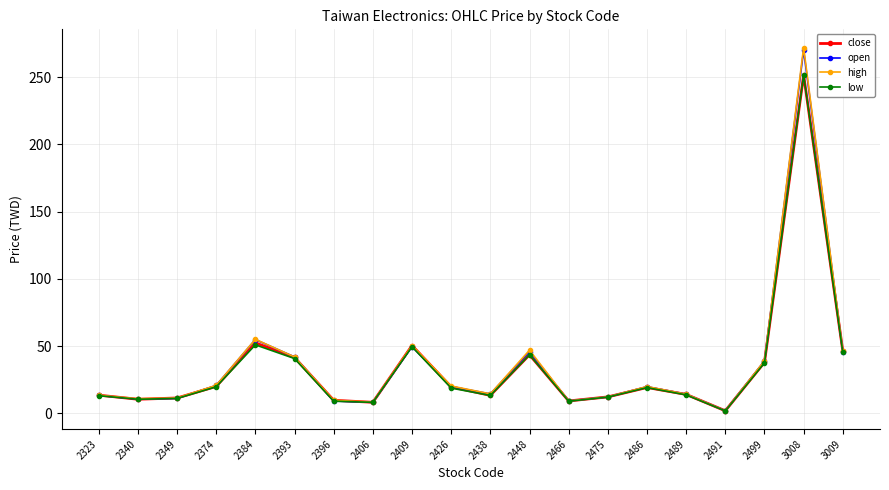

The low series shows 43.6 at 2448. True or false?

True